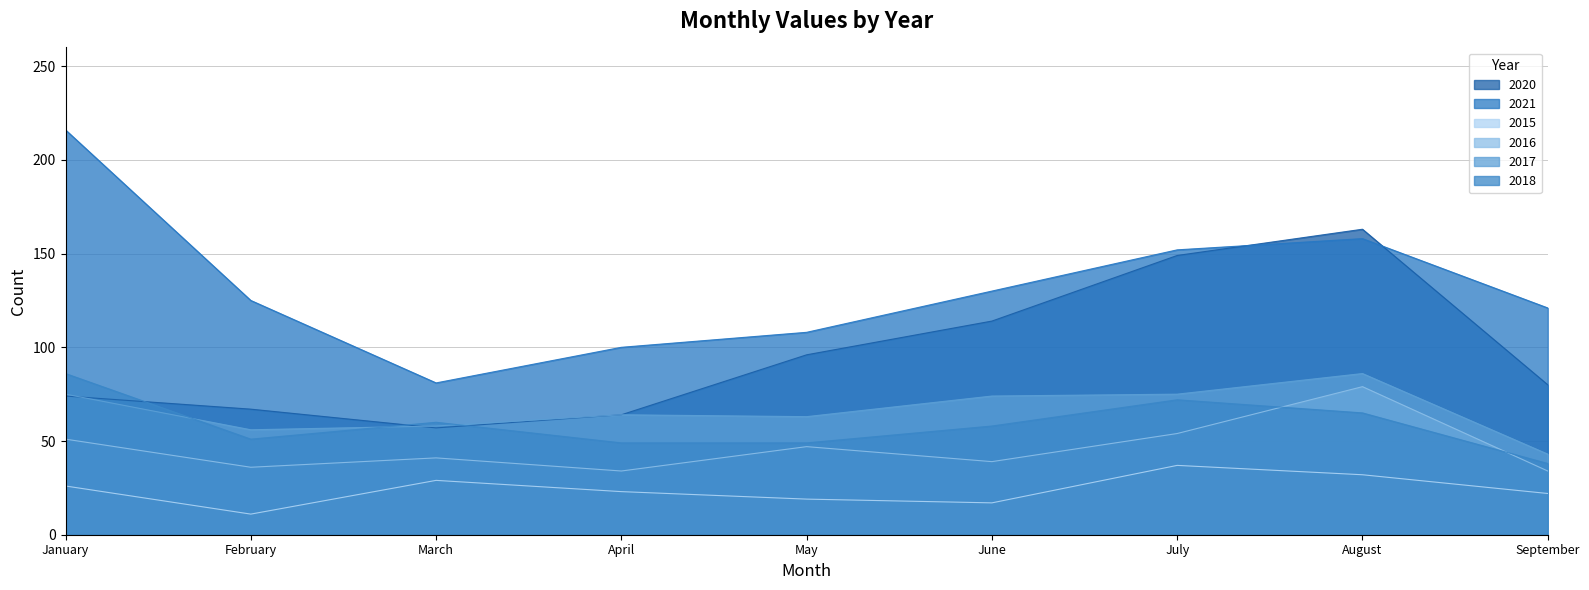

Rank the categories by 2015 value from lowest to highest.

February, June, May, September, April, January, March, August, July